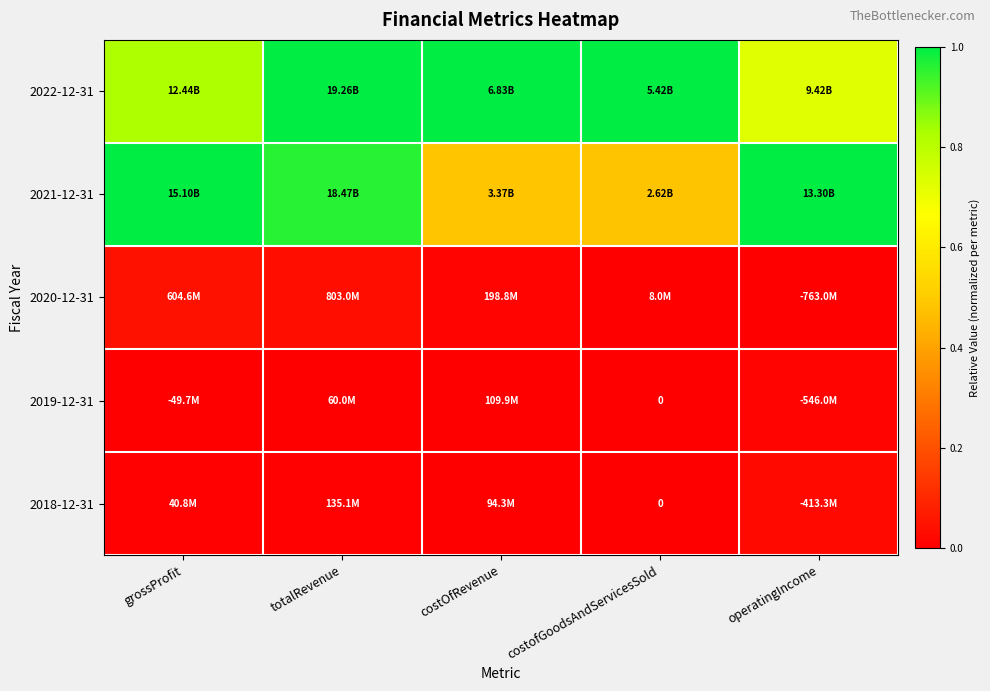

Which series has the largest range (max minus min)?

2021-12-31